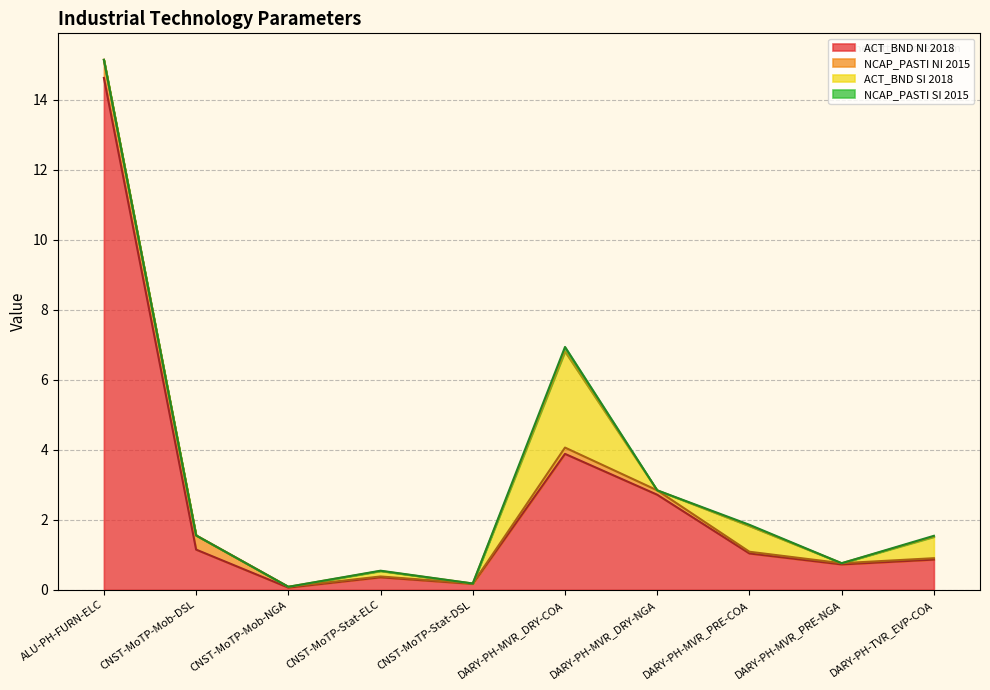

At which label is ACT_BND SI 2018 closest to 1?

DARY-PH-MVR_PRE-COA